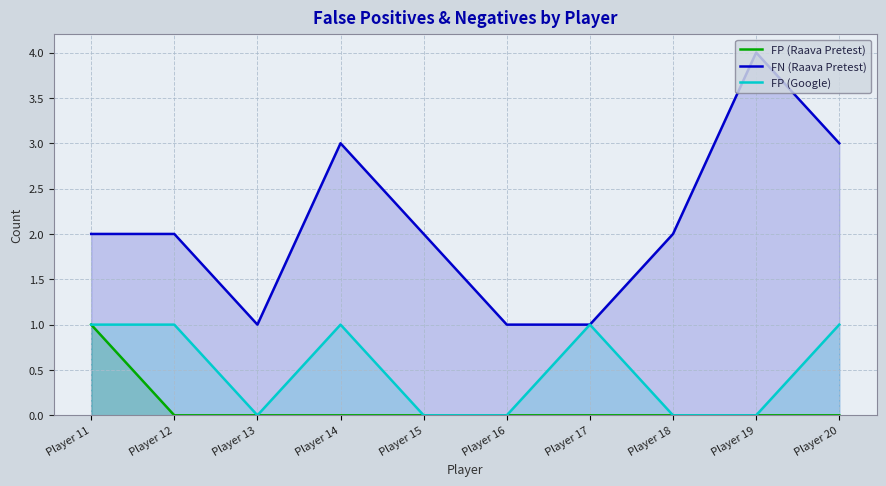

Is it true that FN (Raava Pretest) equals 1 at Player 13?

True